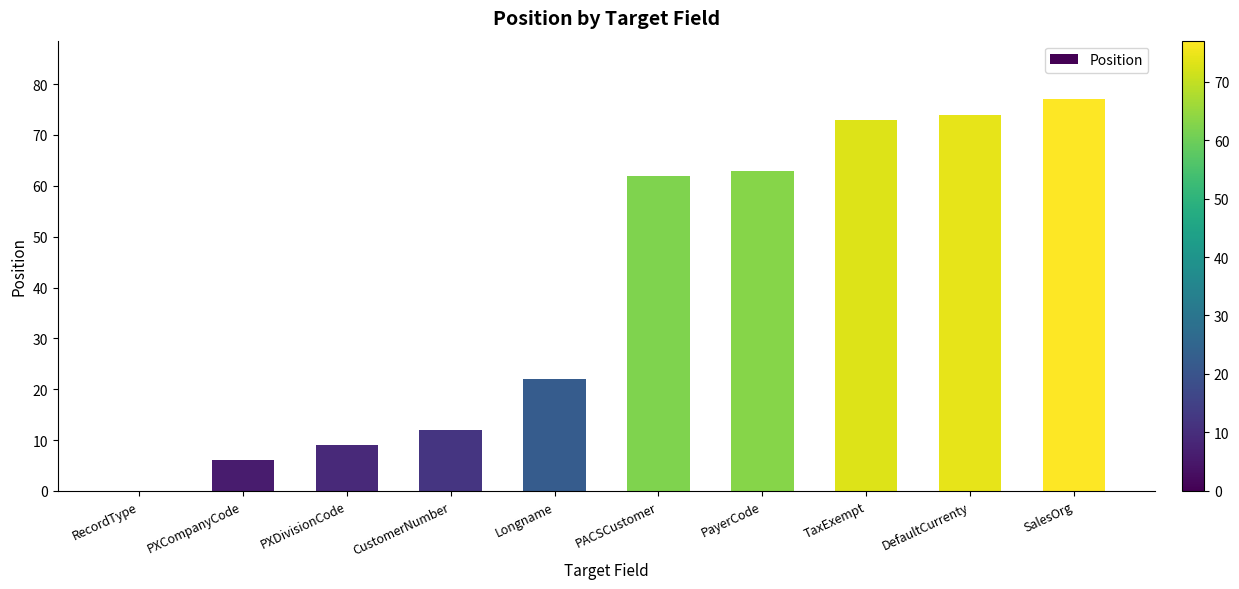

How many categories are shown in the chart?

10